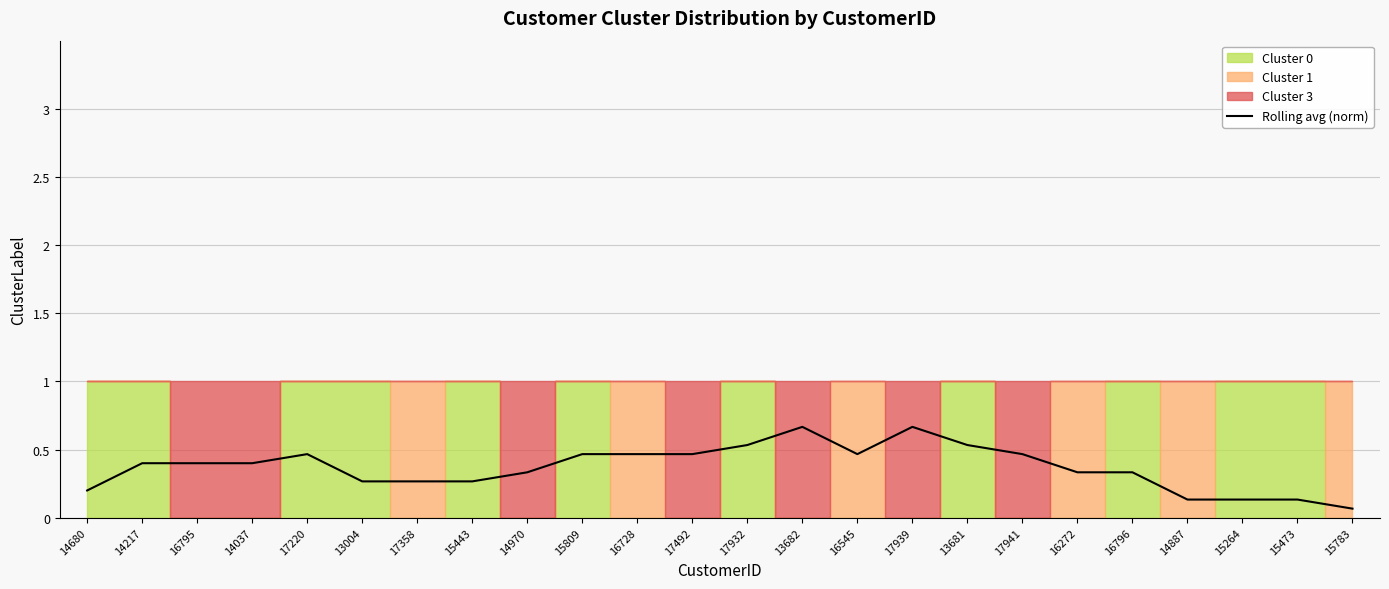

True or false: the data has more than 2 interior local peaks.

True